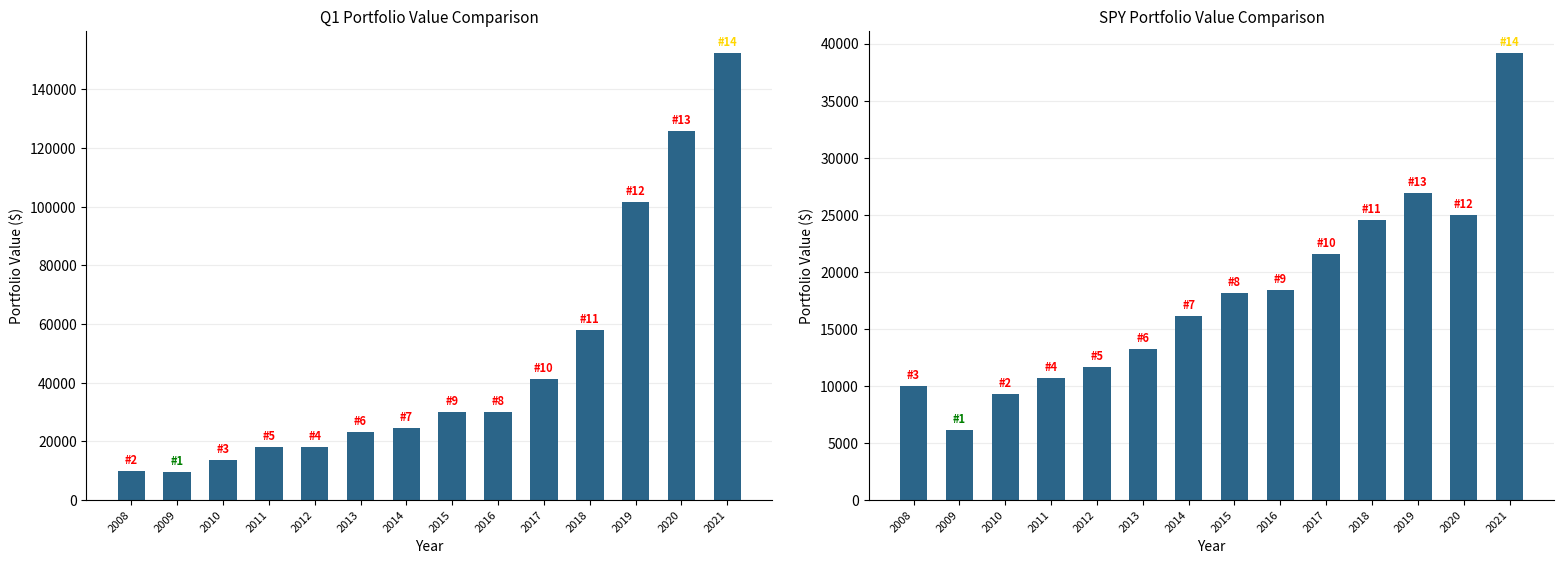

At which category does the chart reach its peak across all series?

2021